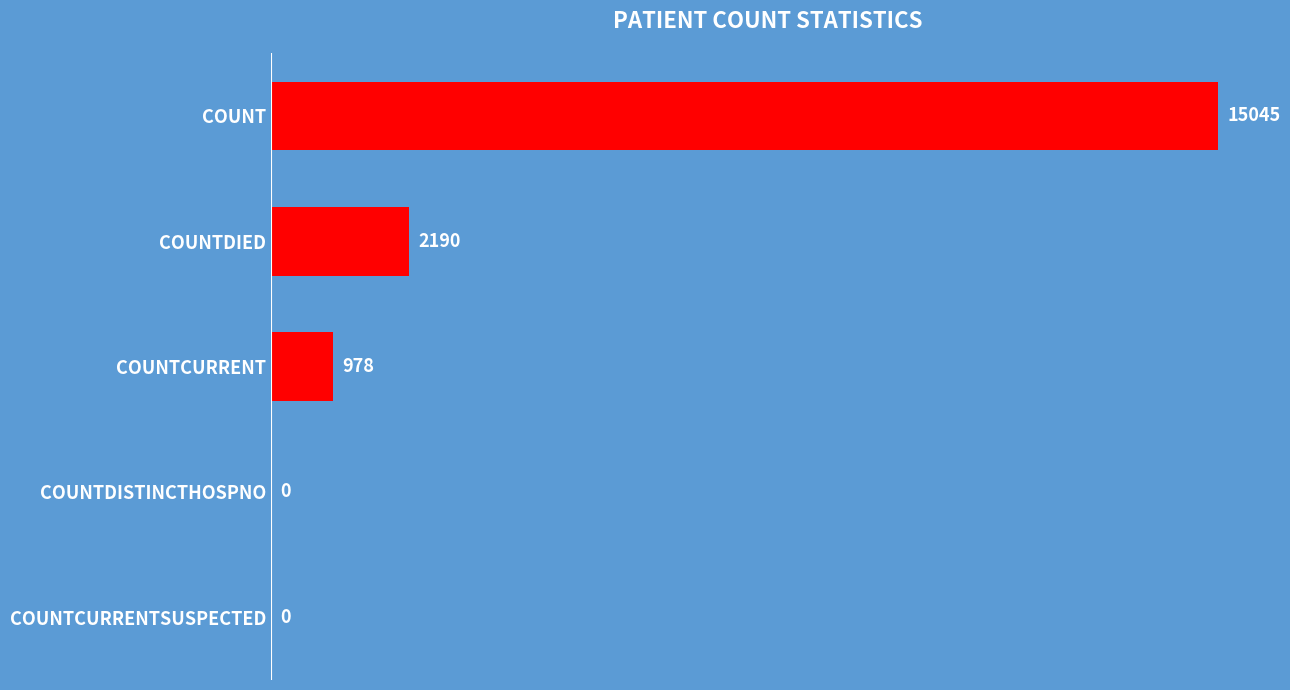

Are the bars grouped side by side (vs. stacked)?

No